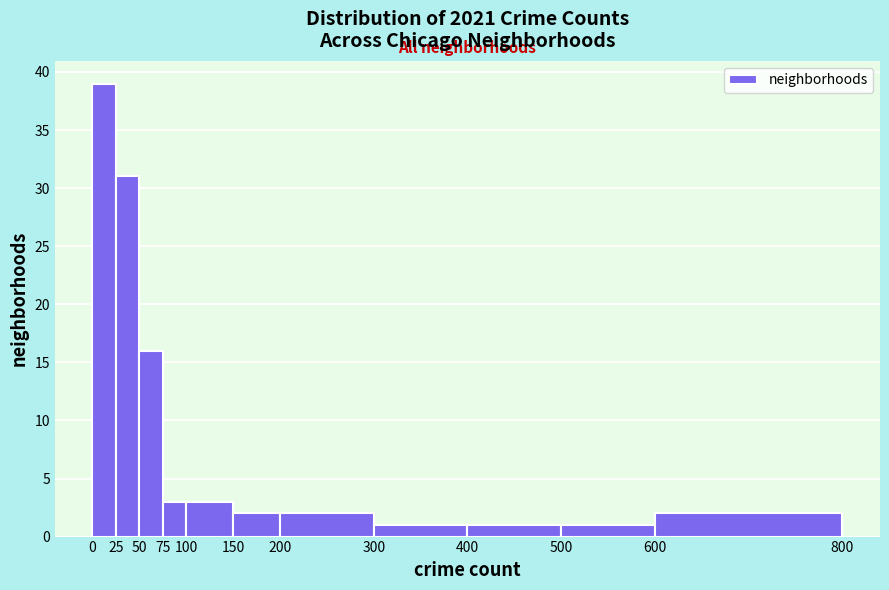

Reading left to right, list every bar in this chart as the range it spans on the x-axis followed by its height. The values are not printed on the chart, so give them approximately, as read against the axis.

0 to 25: 39
25 to 50: 31
50 to 75: 16
75 to 100: 3
100 to 150: 3
150 to 200: 2
200 to 300: 2
300 to 400: 1
400 to 500: 1
500 to 600: 1
600 to 800: 2